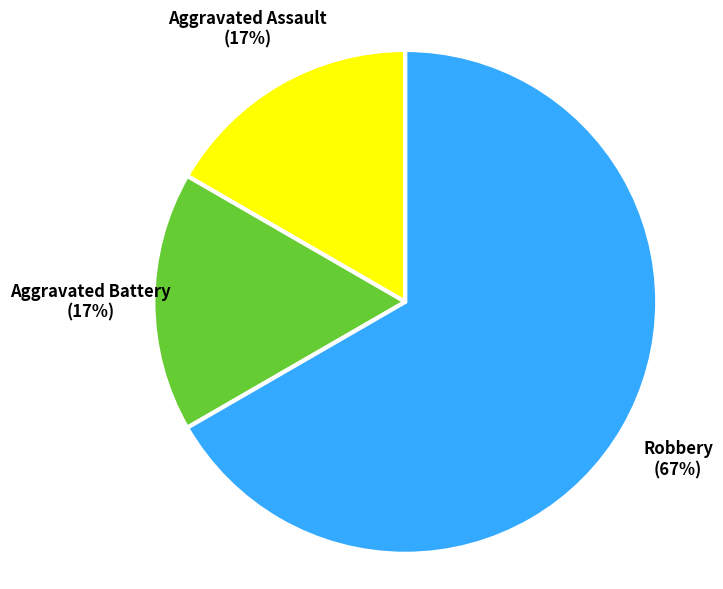

True or false: Aggravated Assault accounts for 23% of the total.

False